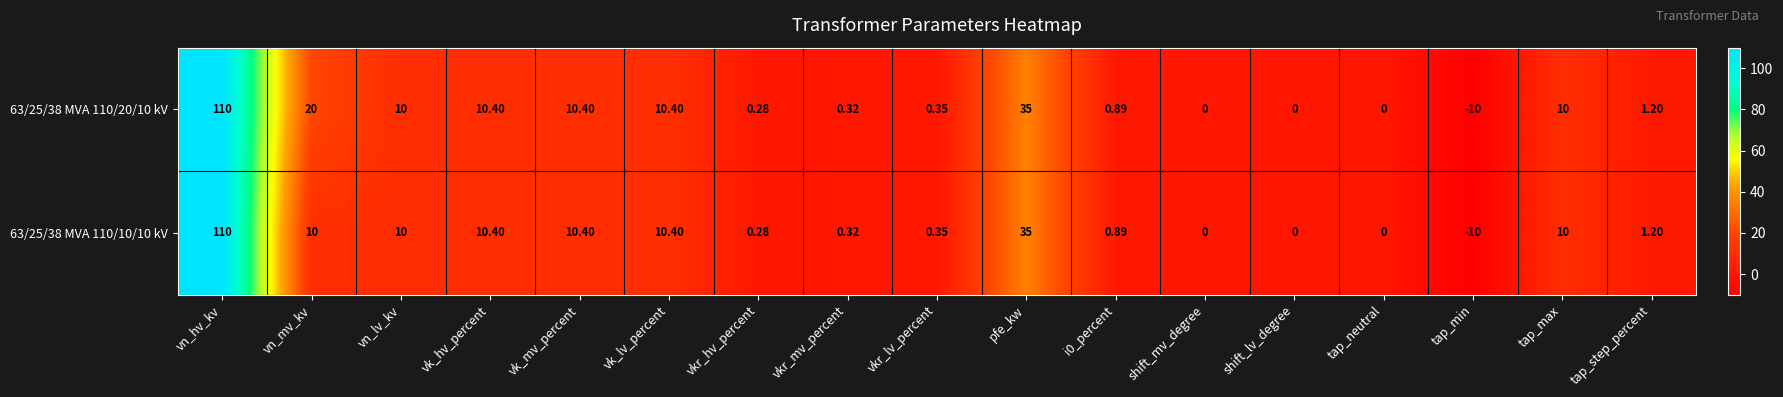

At which label does 63/25/38 MVA 110/20/10 kV reach its minimum?

tap_min